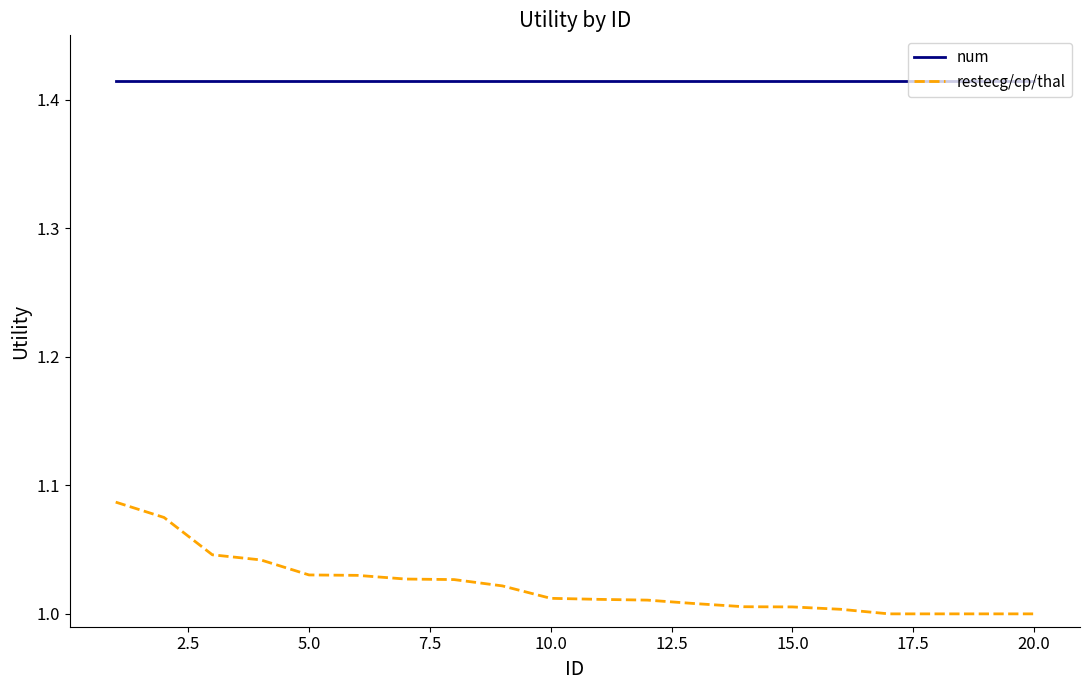

Which series has the widest spread of values?

restecg/cp/thal